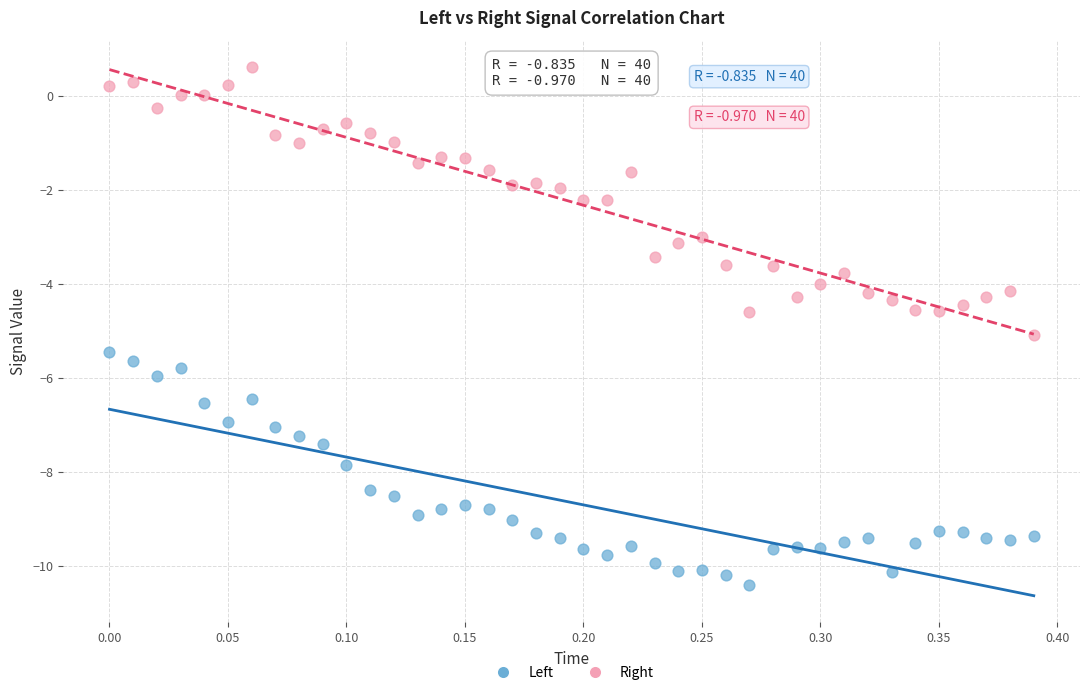

Which series reaches the minimum Y coordinate?

Left